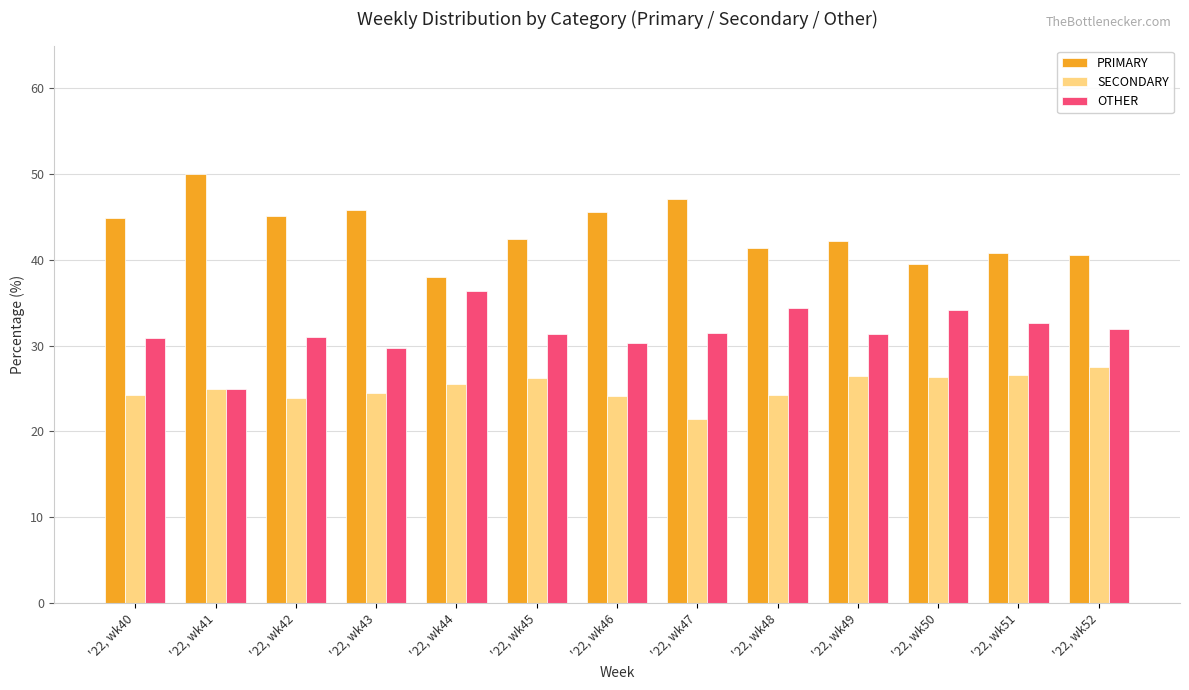

What is the total value across all series at '22, wk51?

100.0